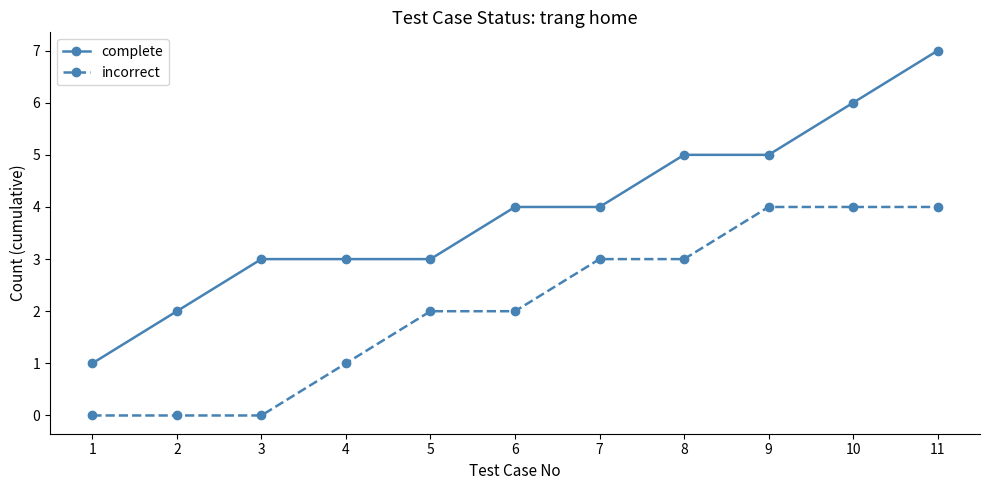

Reading left to right, what are all the values shown in this chart?

complete: 1	2	3	3	3	4	4	5	5	6	7
incorrect: 0	0	0	1	2	2	3	3	4	4	4